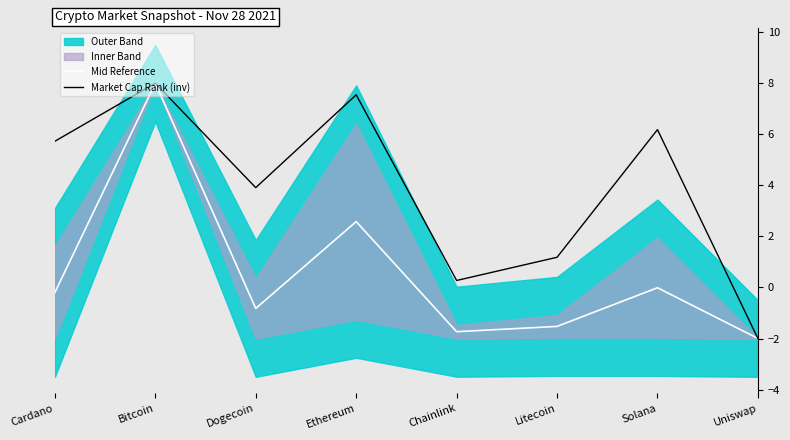

Reading left to right, what are all the values shown in this chart?

Mid Reference: -0.2	8.0	-0.8	2.6	-1.7	-1.5	-0.0	-2.0
Market Cap Rank (inv): 5.7	8.0	3.9	7.5	0.3	1.2	6.2	-2.0